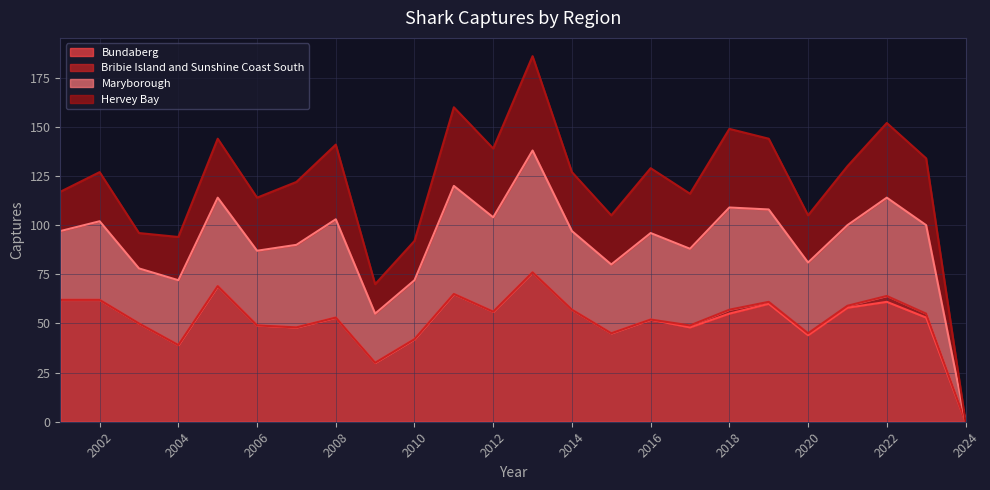

What is the total value across all series at 2004?

94